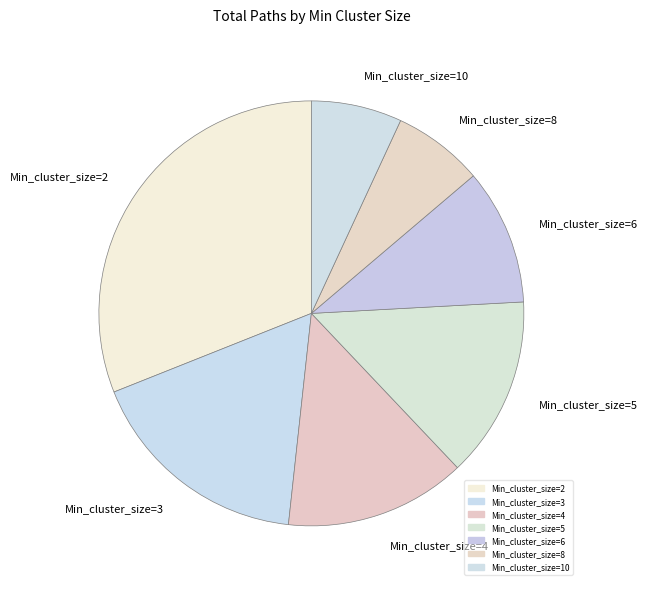

Which category has the biggest portion of the pie?

Min_cluster_size=2